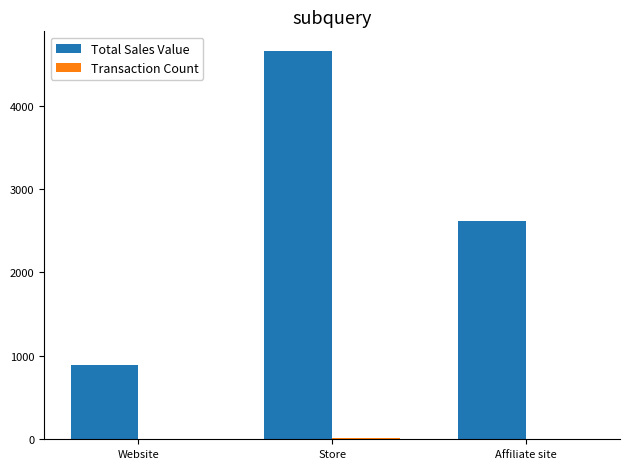

Count the number of categories in the chart.

3